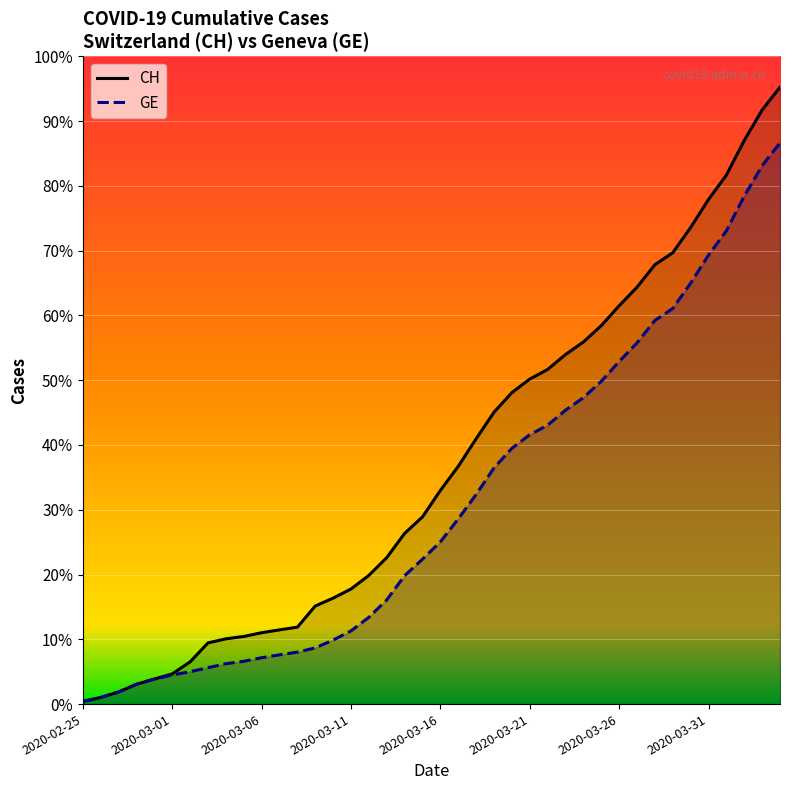

What is the highest value of the GE series?

15077